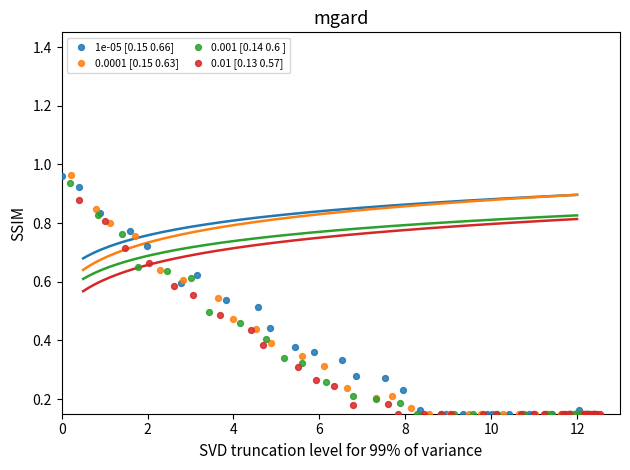

Which series has the largest Y range (max minus min)?

0.0001 [0.15 0.63]